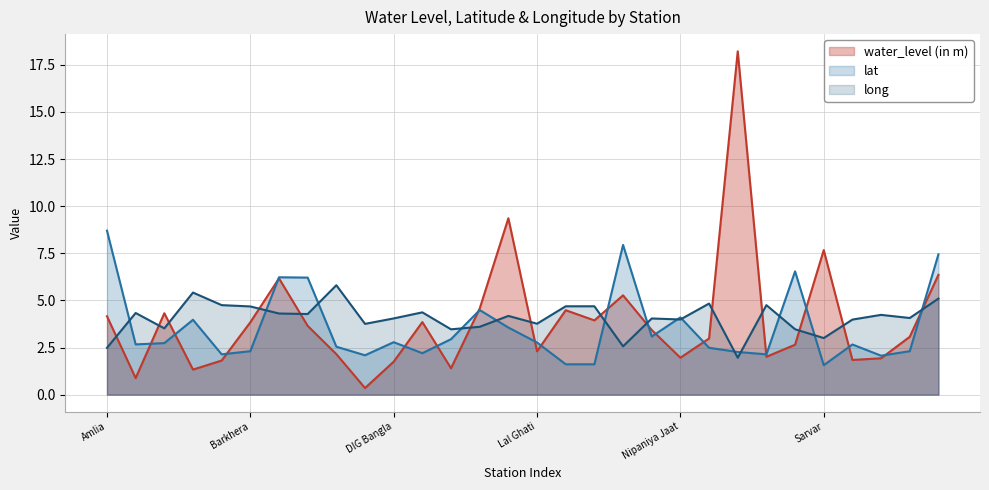

What is the maximum value for lat?

8.7